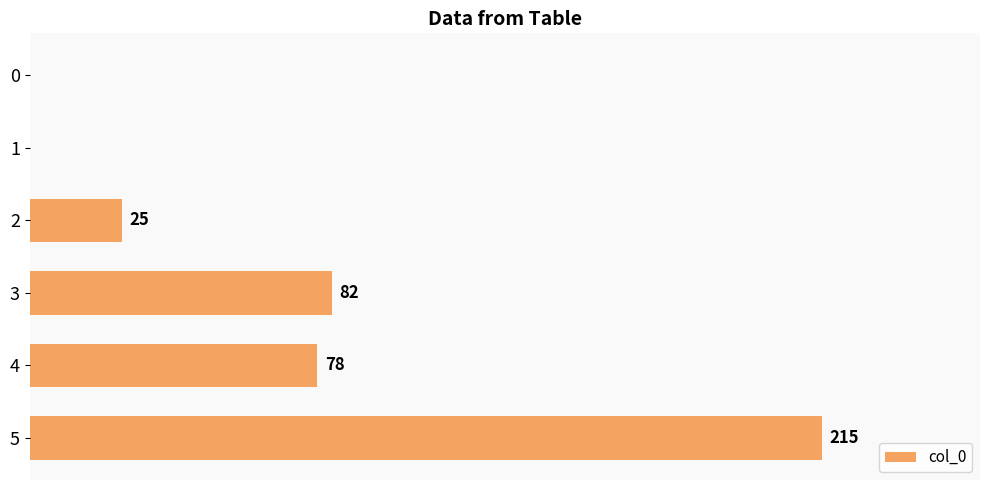

Does the chart contain stacked bars?

No